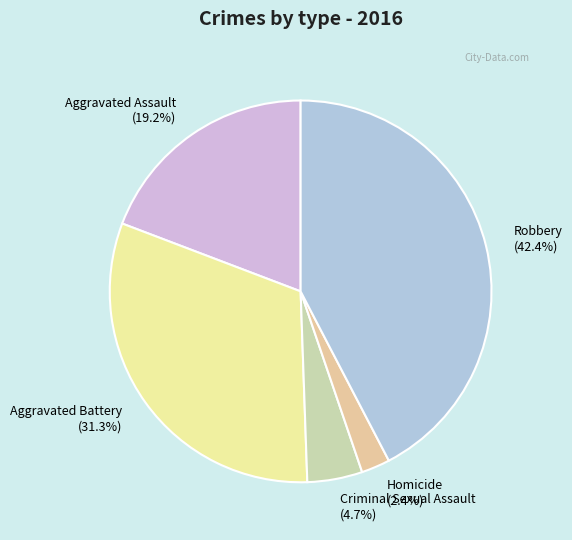

The Homicide slice represents 10% of the pie. True or false?

False